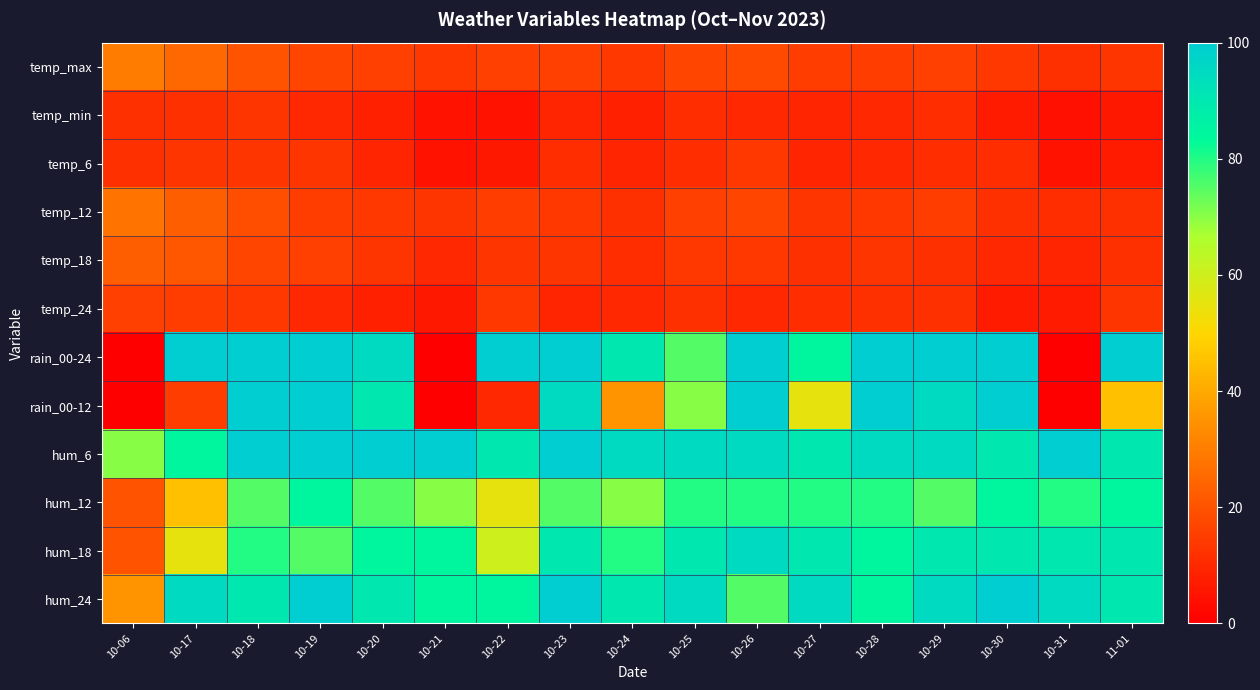

What is the spread (max minus min) of values at 10-21?

100